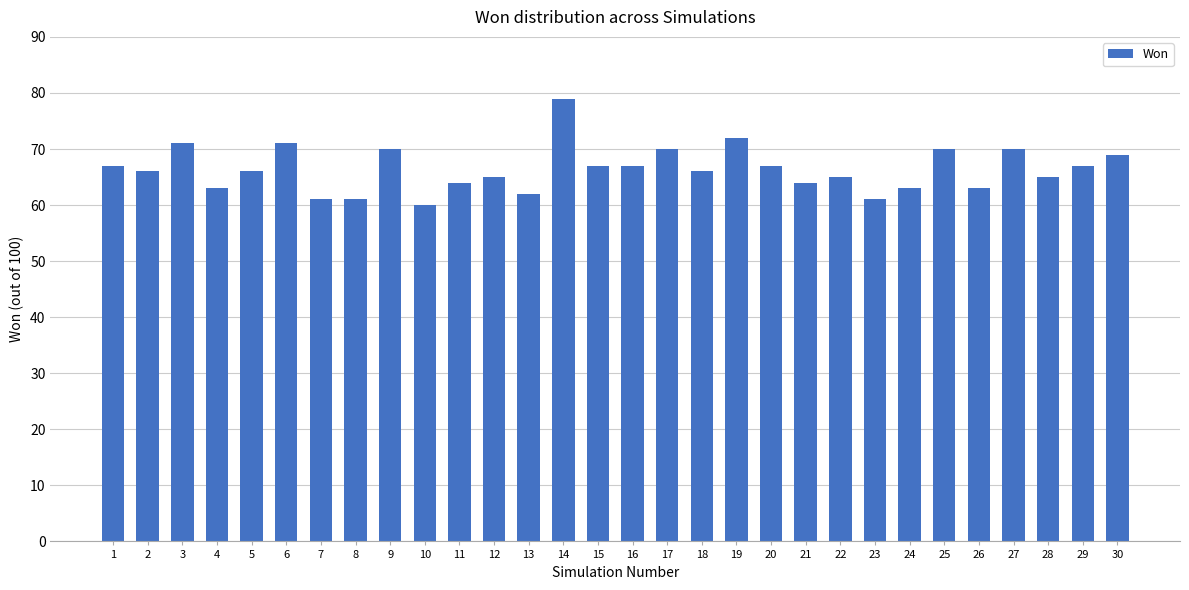

Is it true that the value at 3 is 128?

False